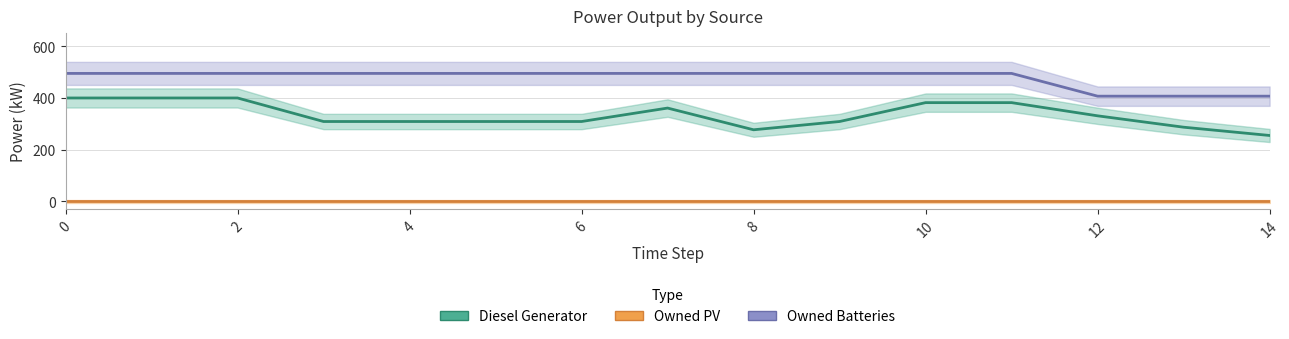

Rank the series at 2 from lowest to highest value.

Owned PV, Diesel Generator, Owned Batteries